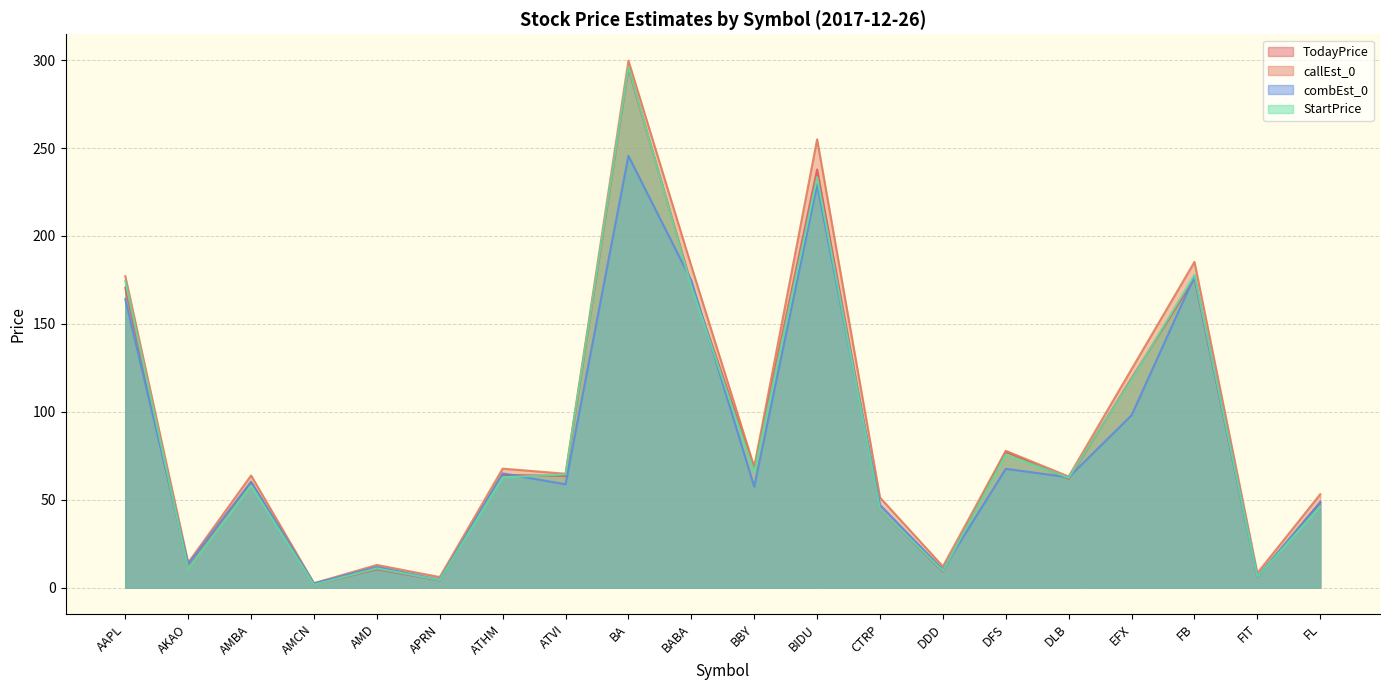

Which series changed the most between AMCN and BBY?

TodayPrice